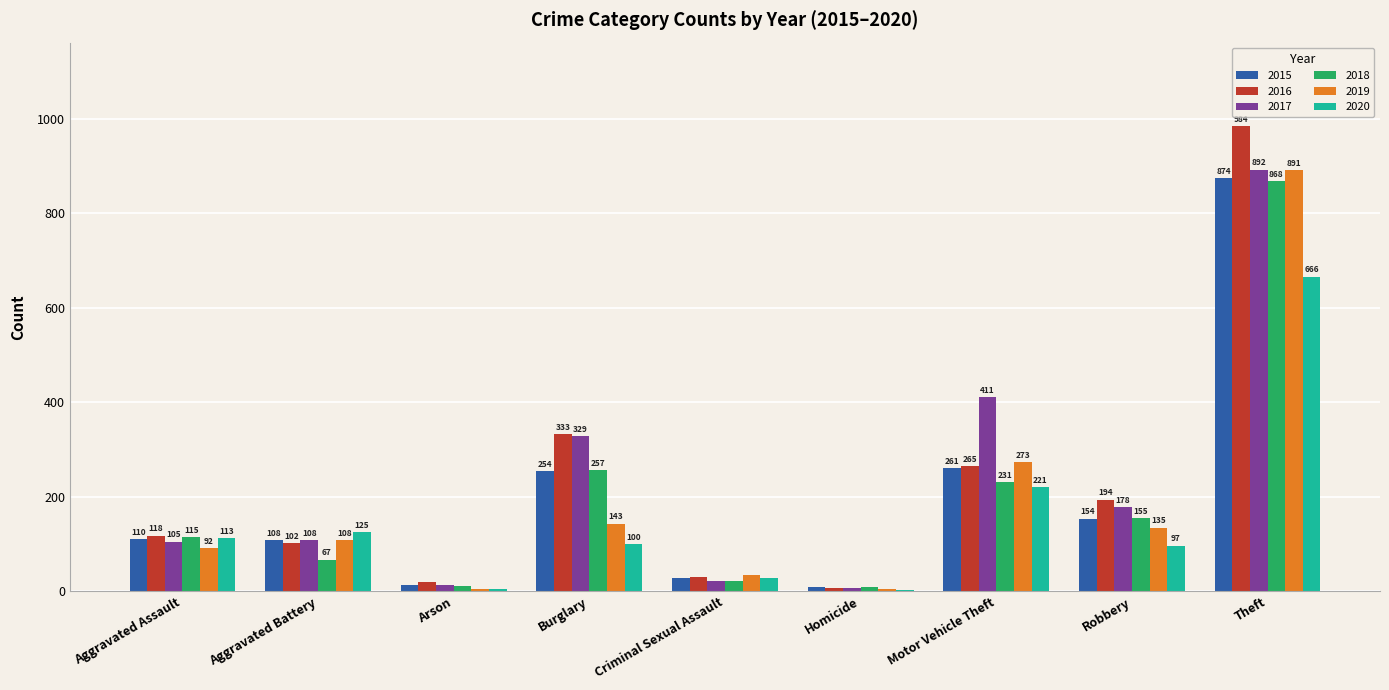

Reading left to right, extract all data points from this chart.

2015: Aggravated Assault=110	Aggravated Battery=108	Arson=13	Burglary=254	Criminal Sexual Assault=28	Homicide=9	Motor Vehicle Theft=261	Robbery=154	Theft=874
2016: Aggravated Assault=118	Aggravated Battery=102	Arson=20	Burglary=333	Criminal Sexual Assault=30	Homicide=7	Motor Vehicle Theft=265	Robbery=194	Theft=984
2017: Aggravated Assault=105	Aggravated Battery=108	Arson=14	Burglary=329	Criminal Sexual Assault=21	Homicide=8	Motor Vehicle Theft=411	Robbery=178	Theft=892
2018: Aggravated Assault=115	Aggravated Battery=67	Arson=12	Burglary=257	Criminal Sexual Assault=21	Homicide=10	Motor Vehicle Theft=231	Robbery=155	Theft=868
2019: Aggravated Assault=92	Aggravated Battery=108	Arson=5	Burglary=143	Criminal Sexual Assault=35	Homicide=5	Motor Vehicle Theft=273	Robbery=135	Theft=891
2020: Aggravated Assault=113	Aggravated Battery=125	Arson=4	Burglary=100	Criminal Sexual Assault=28	Homicide=2	Motor Vehicle Theft=221	Robbery=97	Theft=666